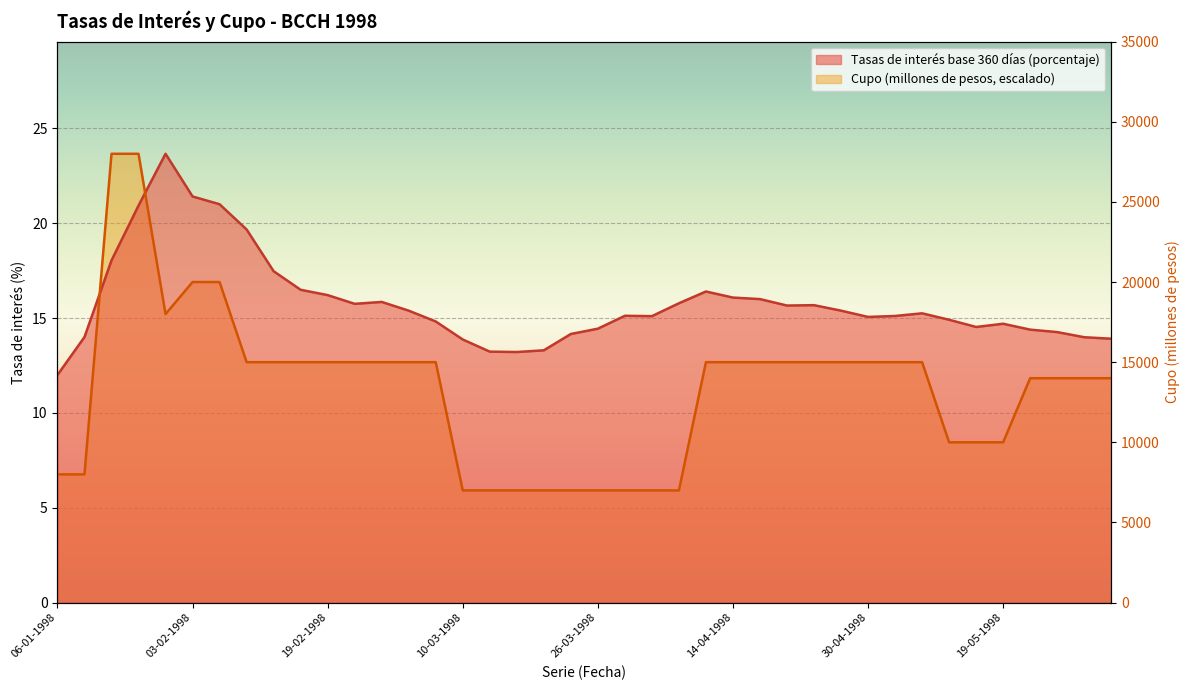

Which category has the highest value across all series?

22-01-1998